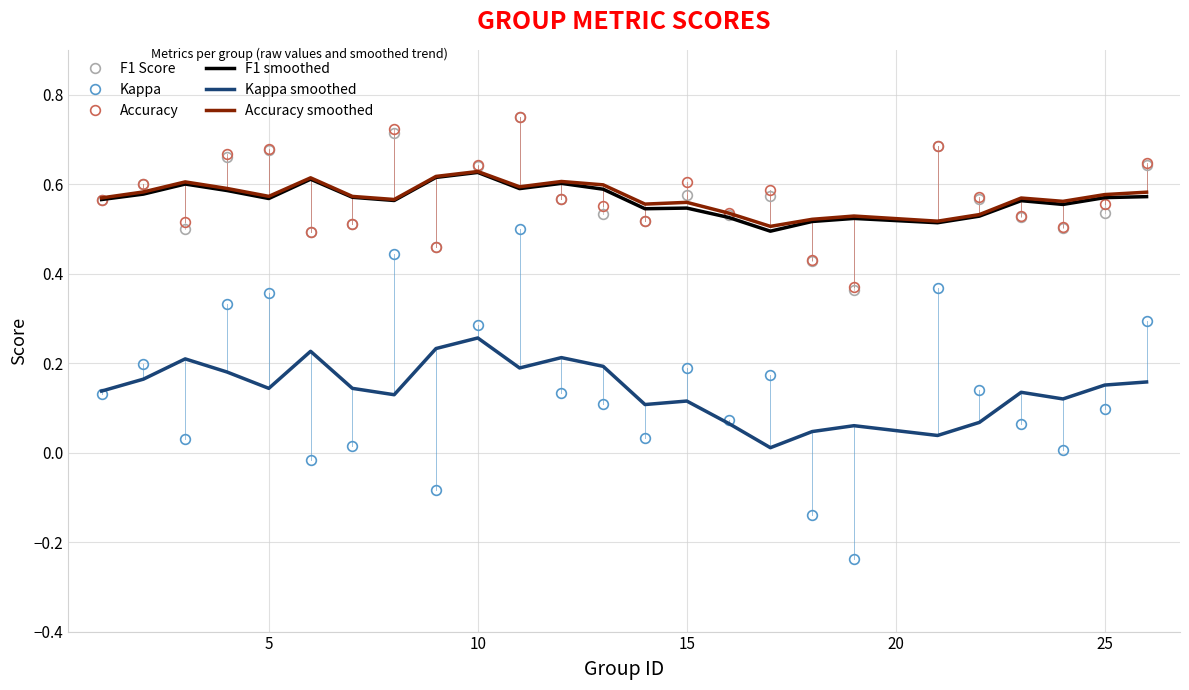

Which series has the largest range (max minus min)?

Kappa